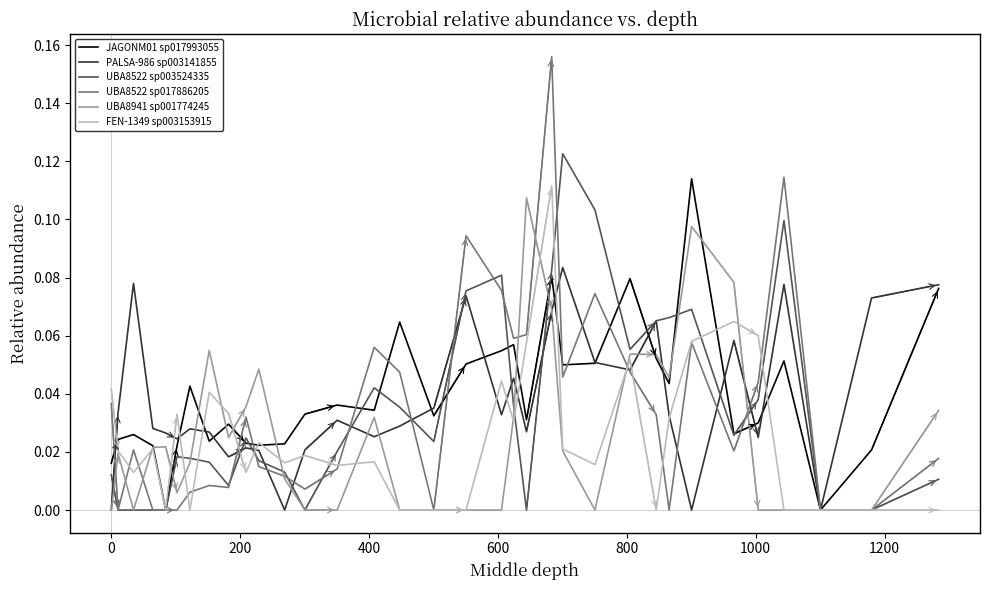

Which series has the widest spread of values?

UBA8522 sp017886205